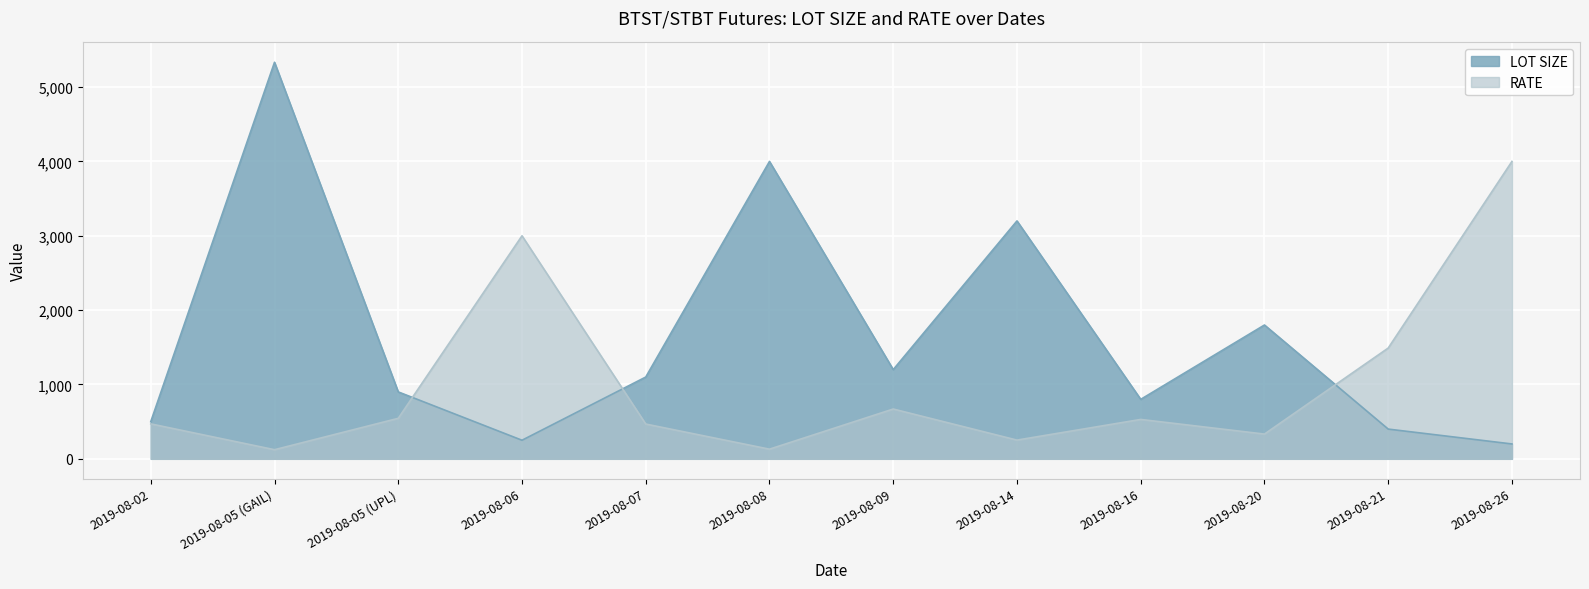

Which series has the largest range (max minus min)?

LOT SIZE